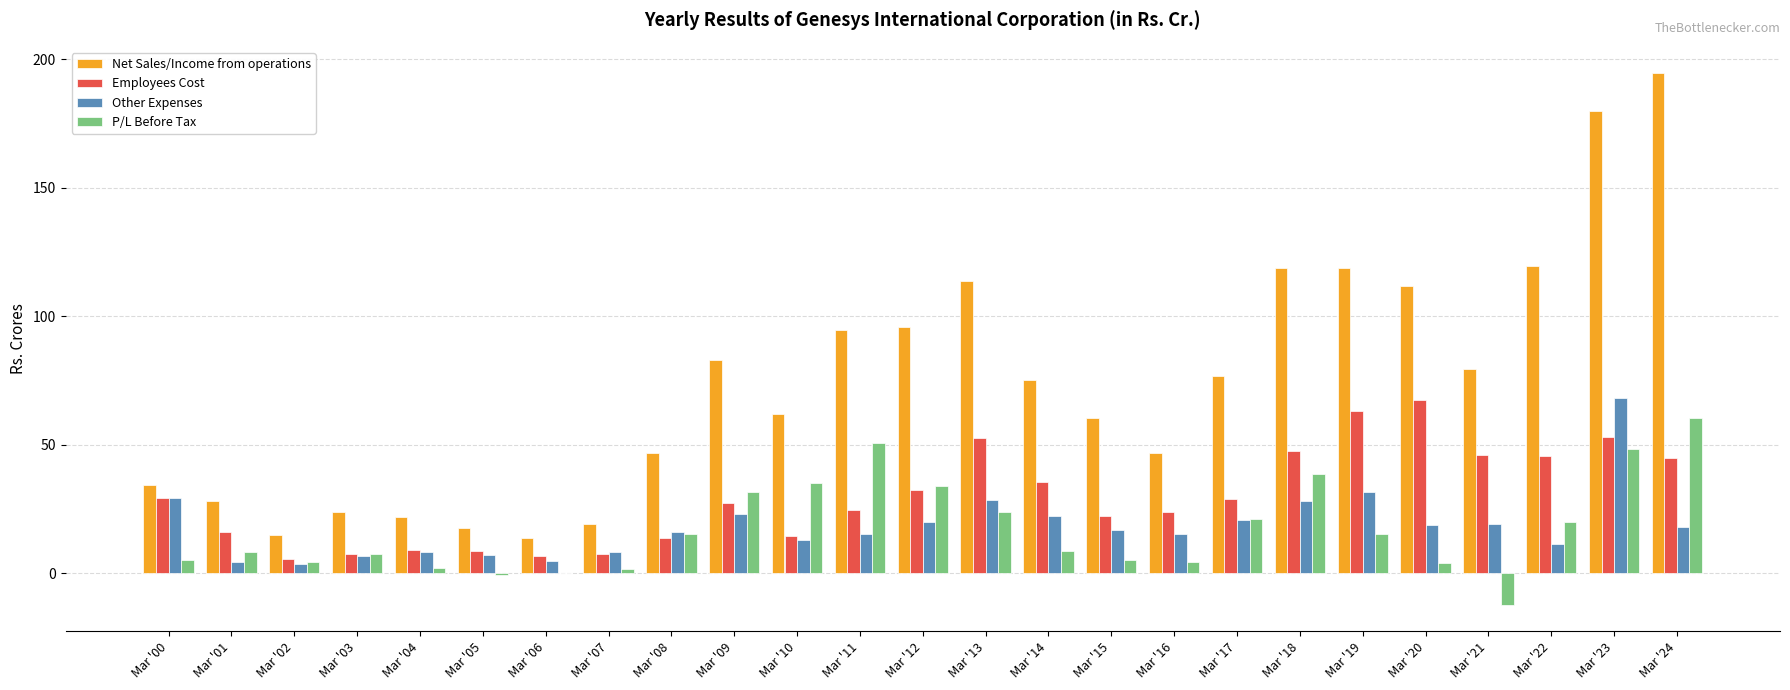

The value of Net Sales/Income from operations at Mar '22 is 32.9. True or false?

False